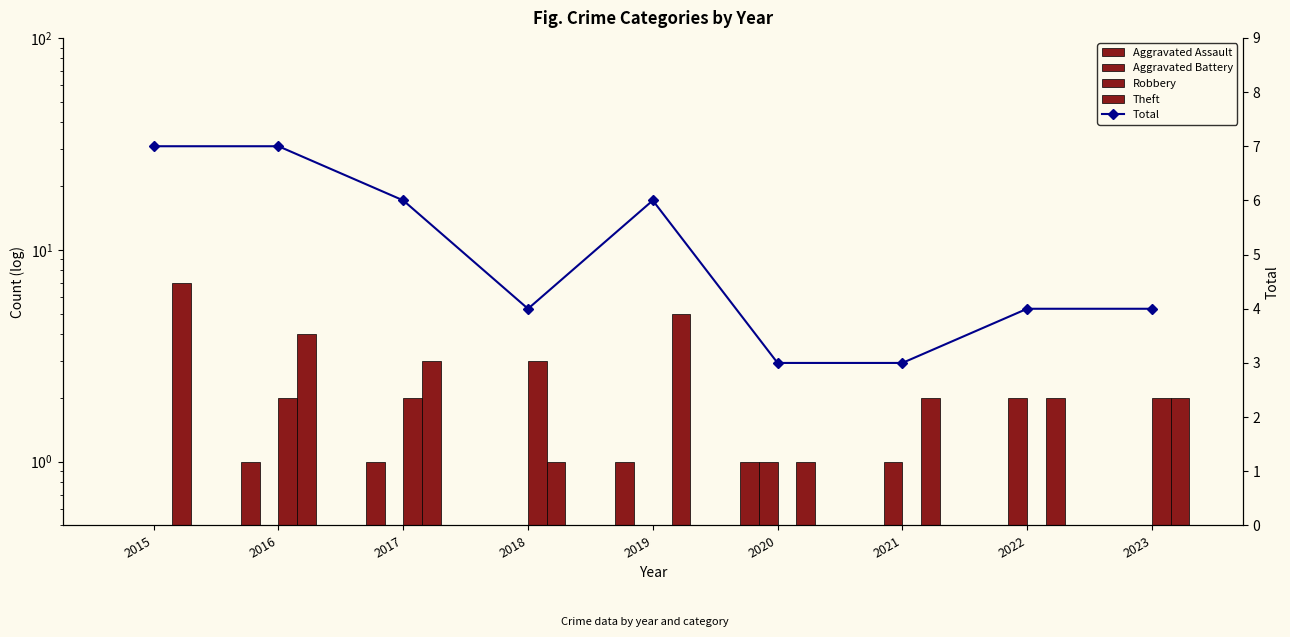

What is the difference between the maximum and minimum values in the Aggravated Assault series?

1